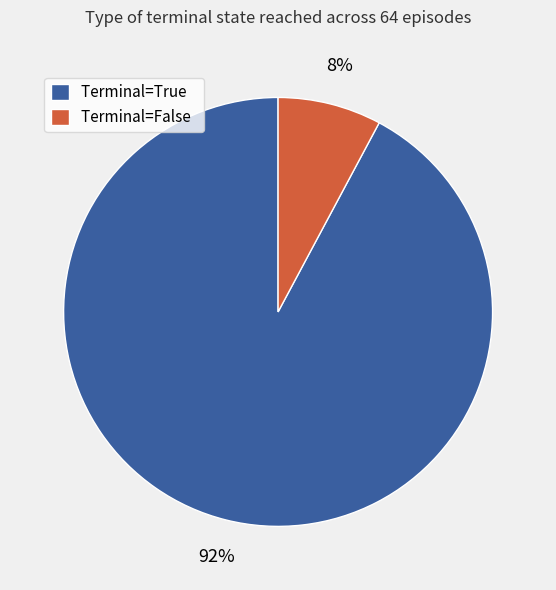

Which category accounts for the majority?

Terminal=True